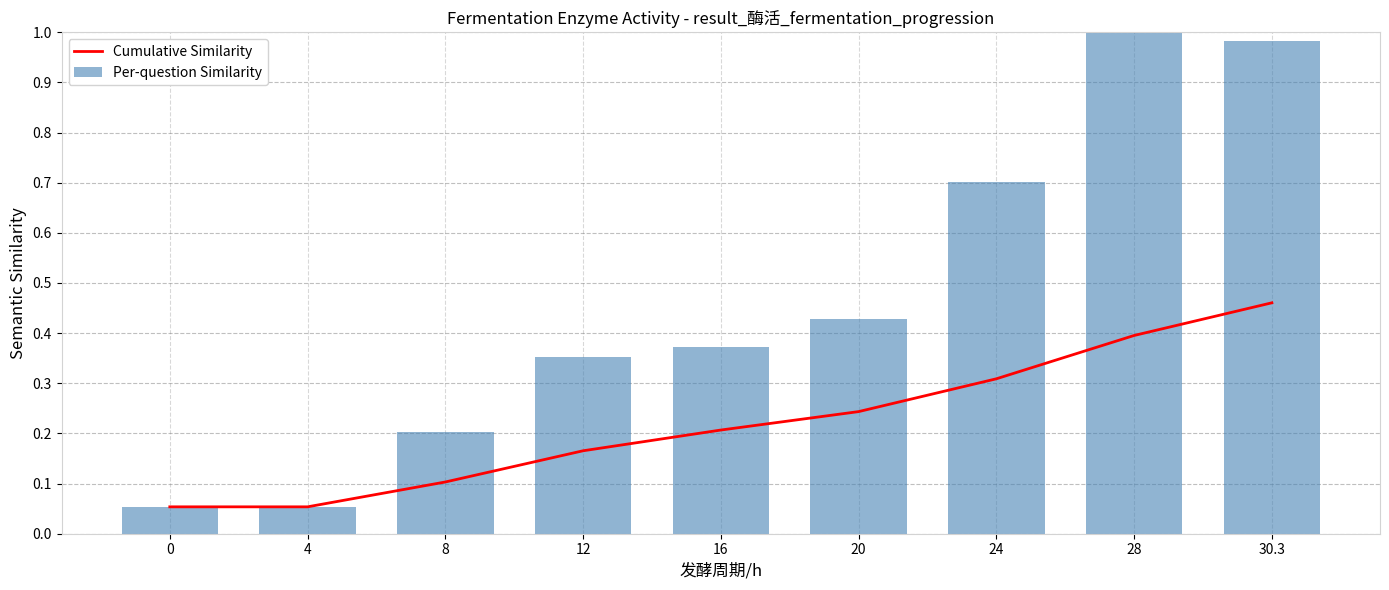

How many data points does each series have?

9